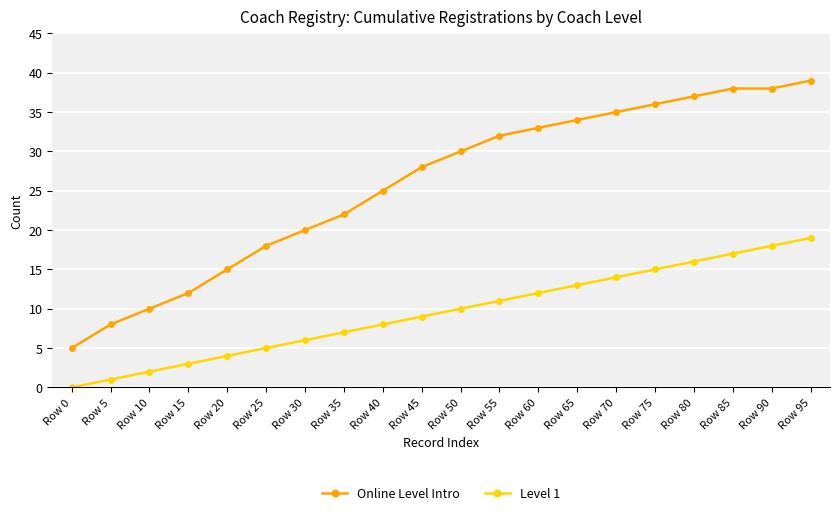

True or false: Level 1 and Online Level Intro intersect in this chart.

False